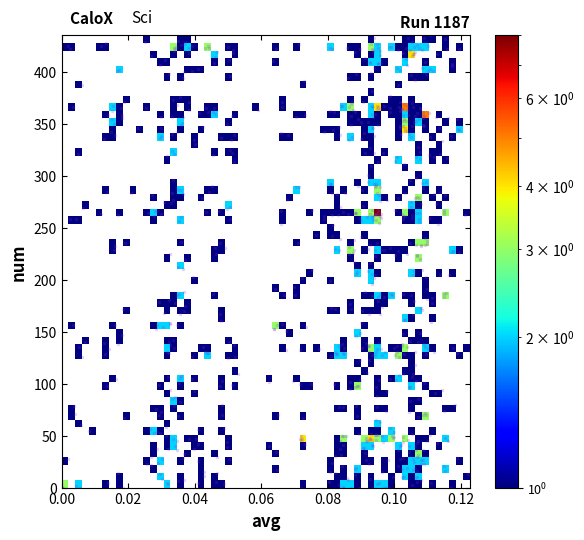

What is the range of Y values (max minus min)?

435.5